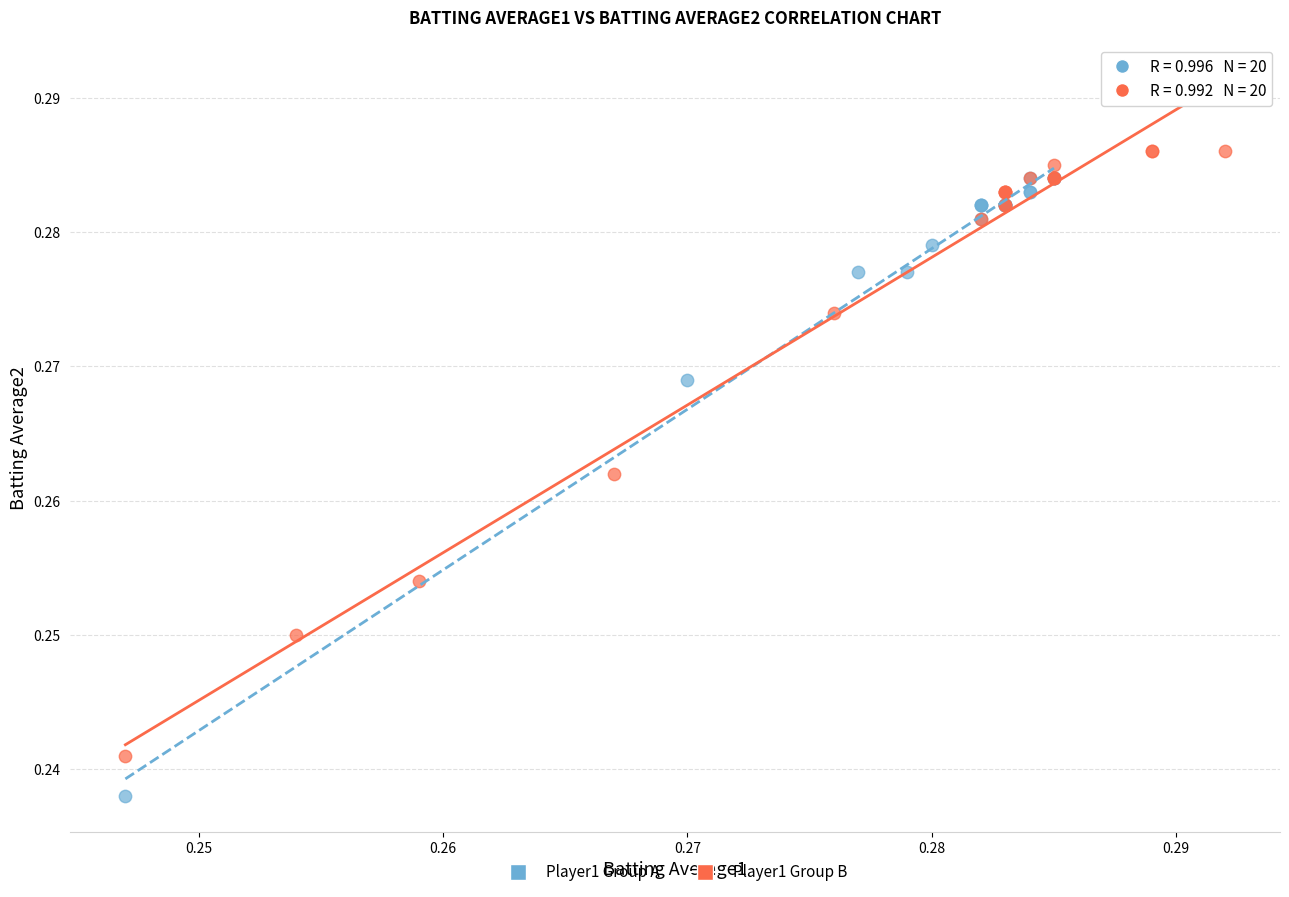

Which series reaches the minimum Y coordinate?

Player1 Group A